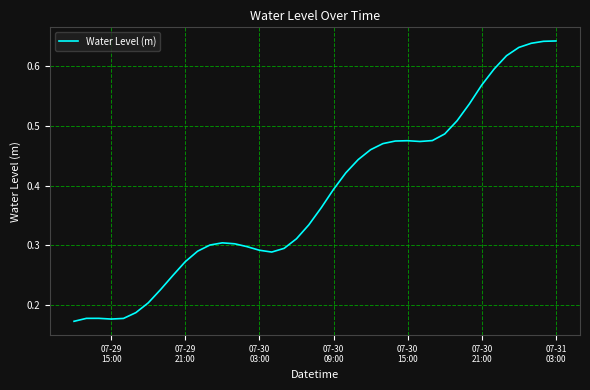

True or false: there are more than 2 points higher than both neighbors.

True